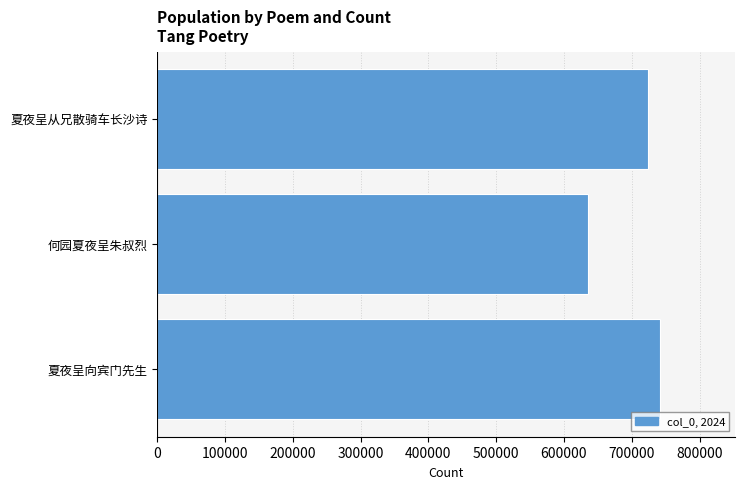

Reading bottom to top, extract all data points from this chart.

741182	634894	724667